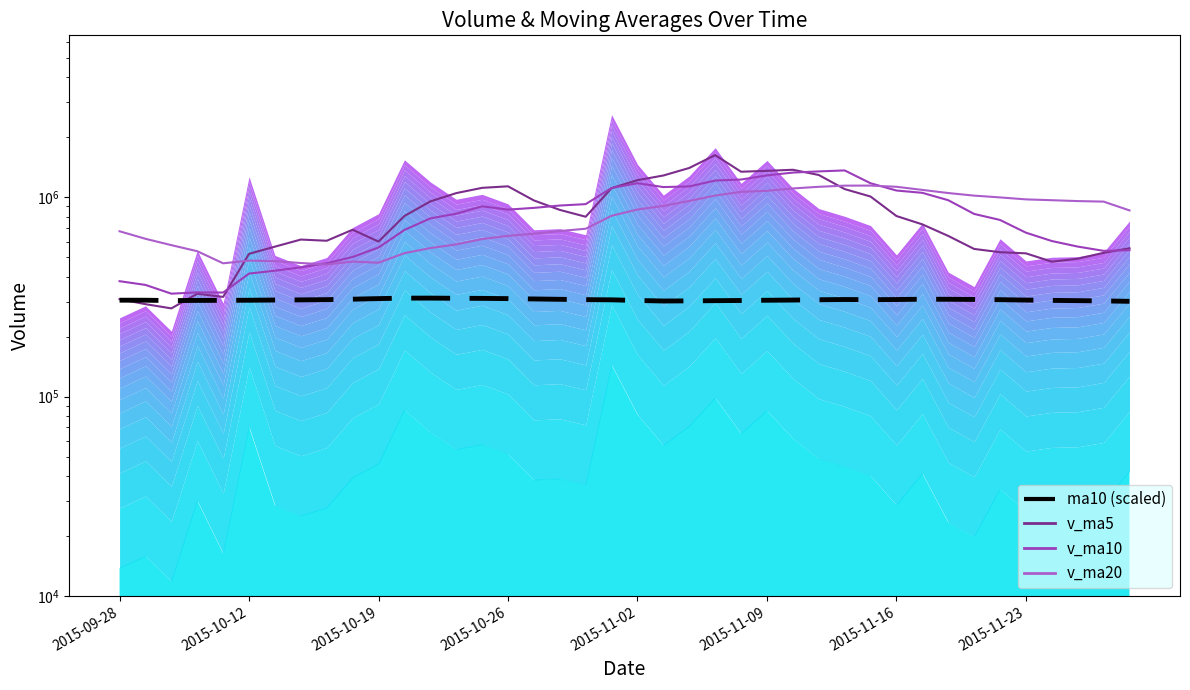

How many lines are shown in the chart?

4